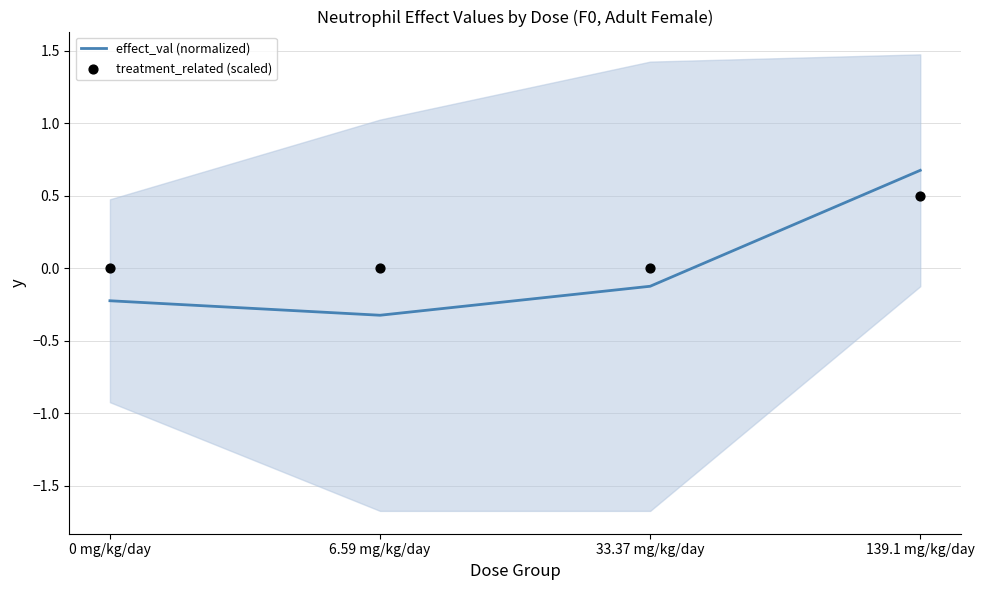

At which category is the sum across all series the highest?

139.1 mg/kg/day